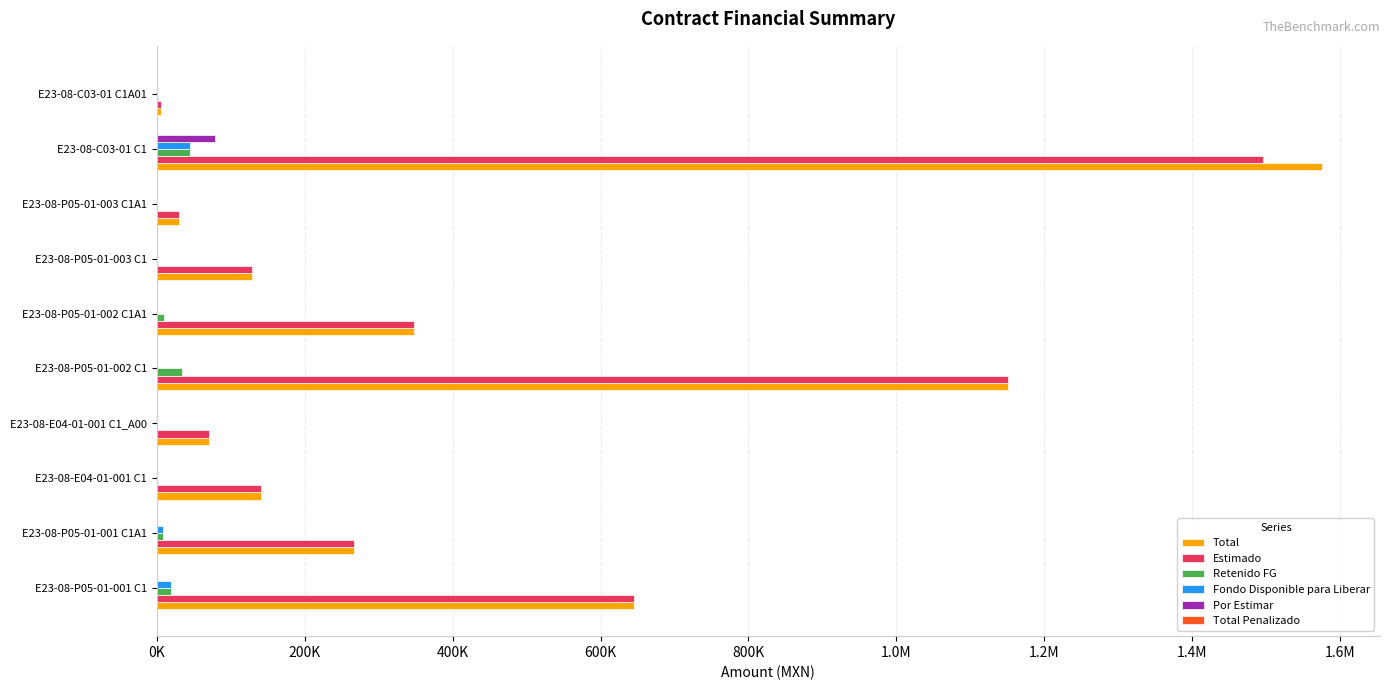

Are the bars horizontal?

Yes